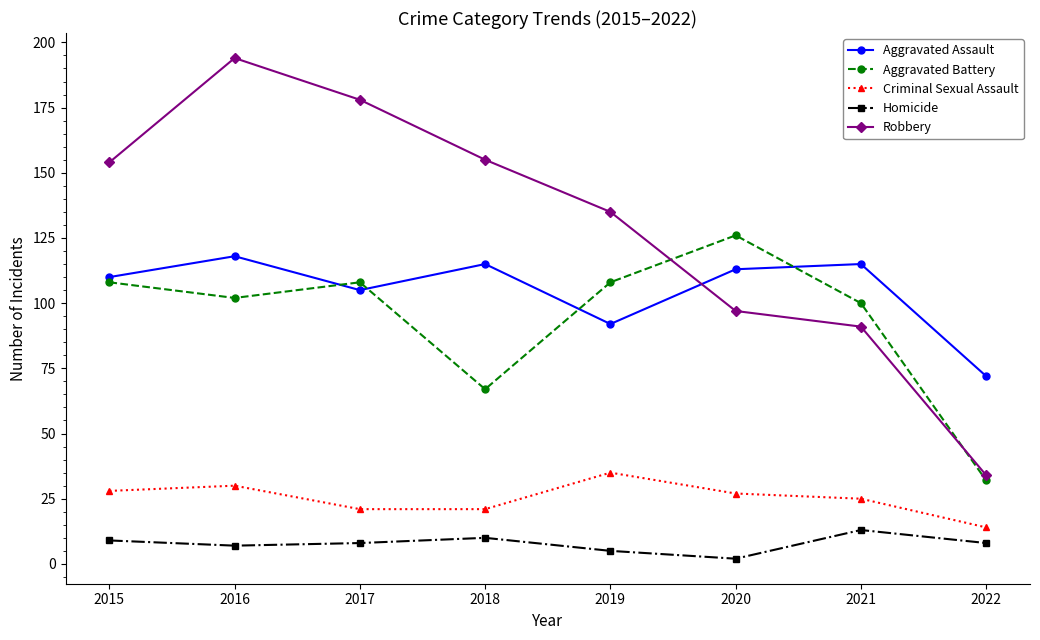

How many lines are shown in the chart?

5